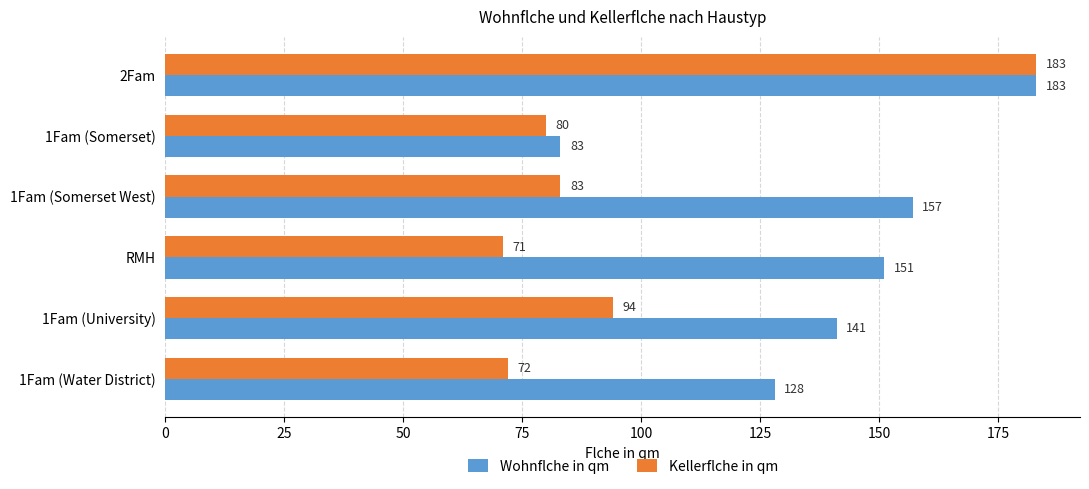

List the series in order of their overall mean, lowest first.

Kellerflche in qm, Wohnflche in qm